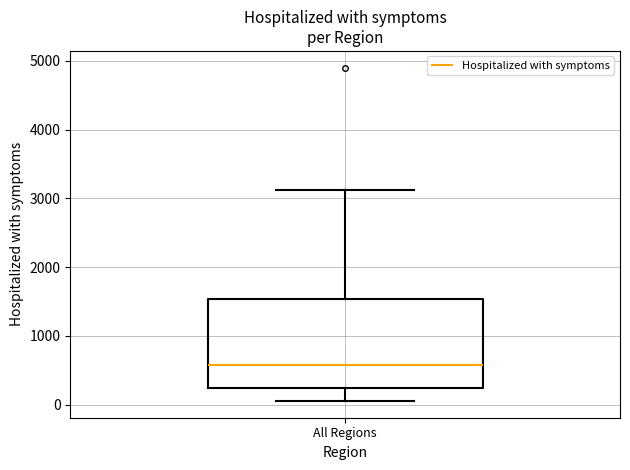

Where is the lower edge of the box for All Regions on the y-axis? The values are not printed on the chart, so give them approximately, as read against the axis.

200